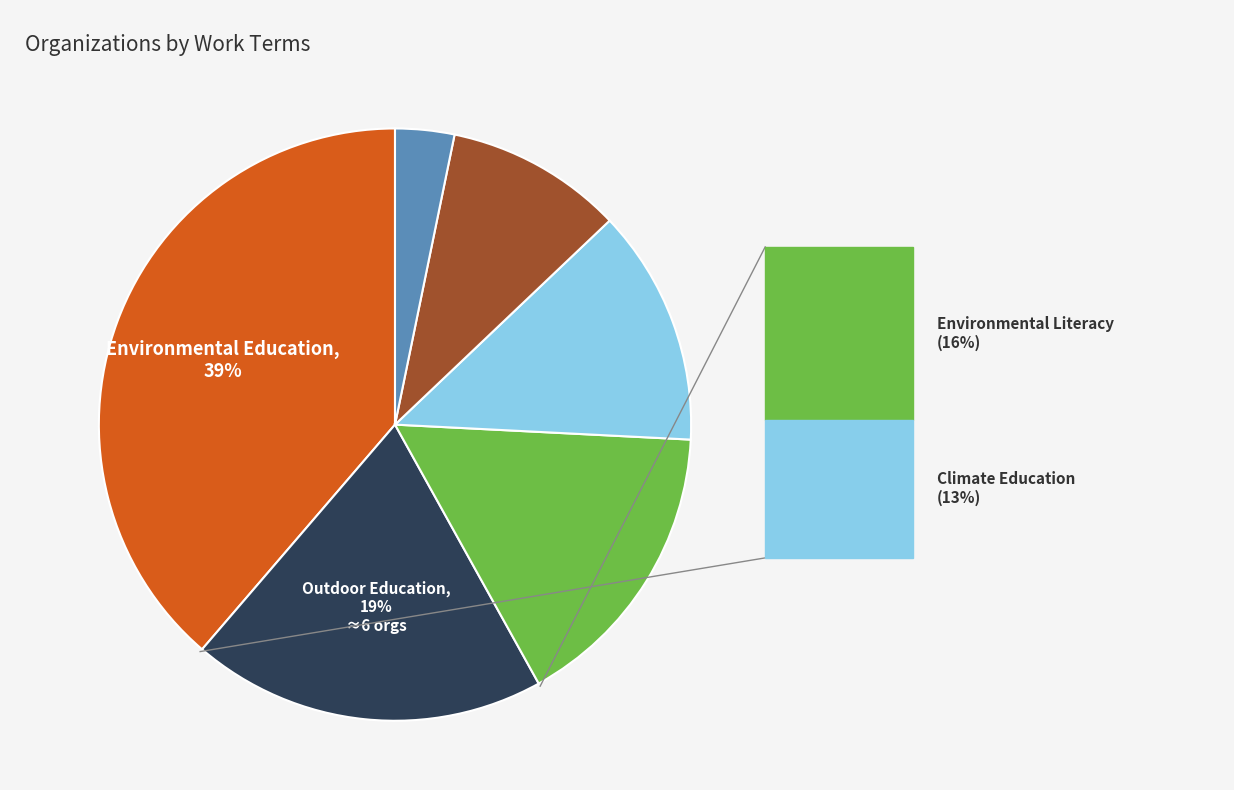

Is there any slice that represents more than half of the pie?

No